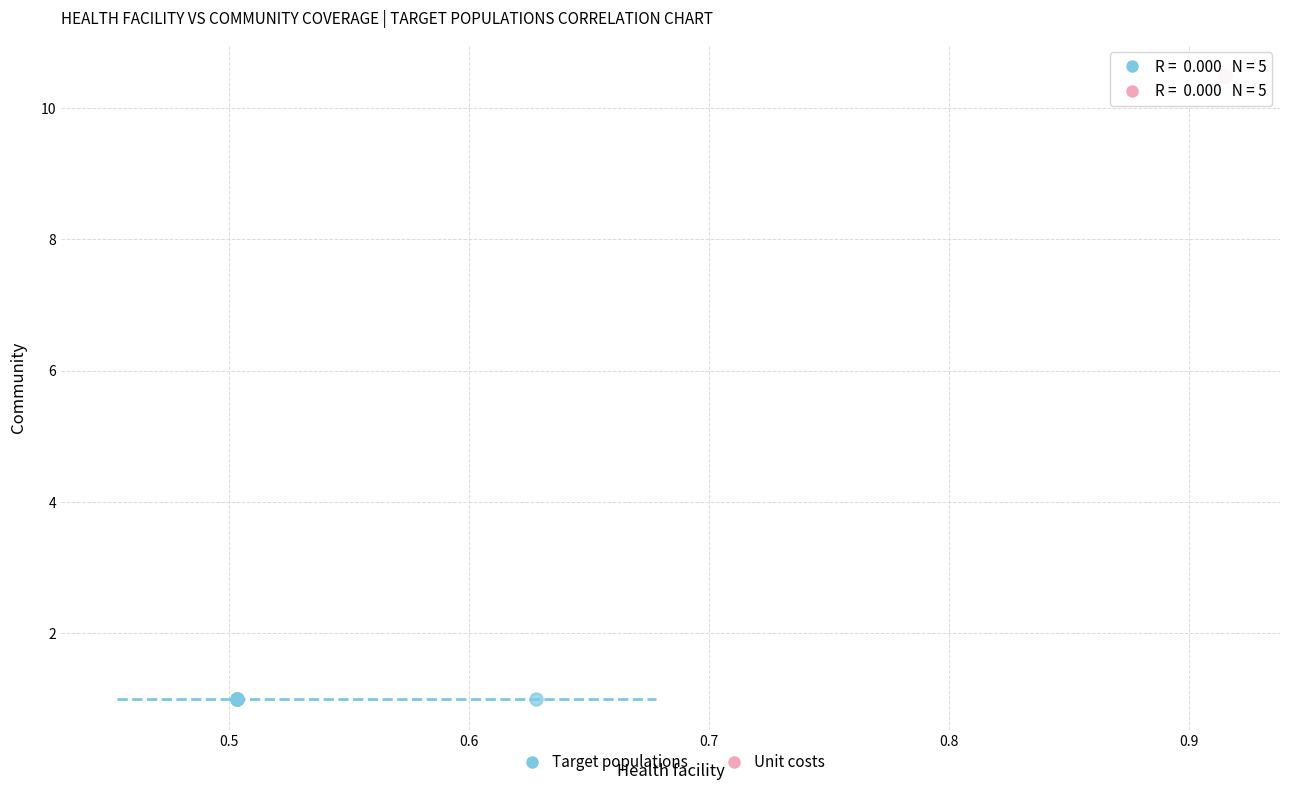

What are all the series names shown in the legend?

Target populations, Unit costs